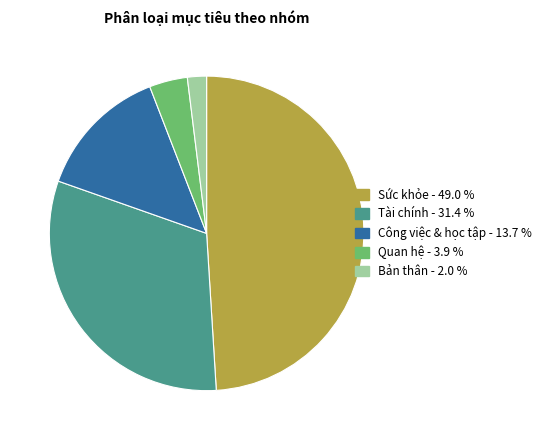

Count the number of slices in the pie.

5